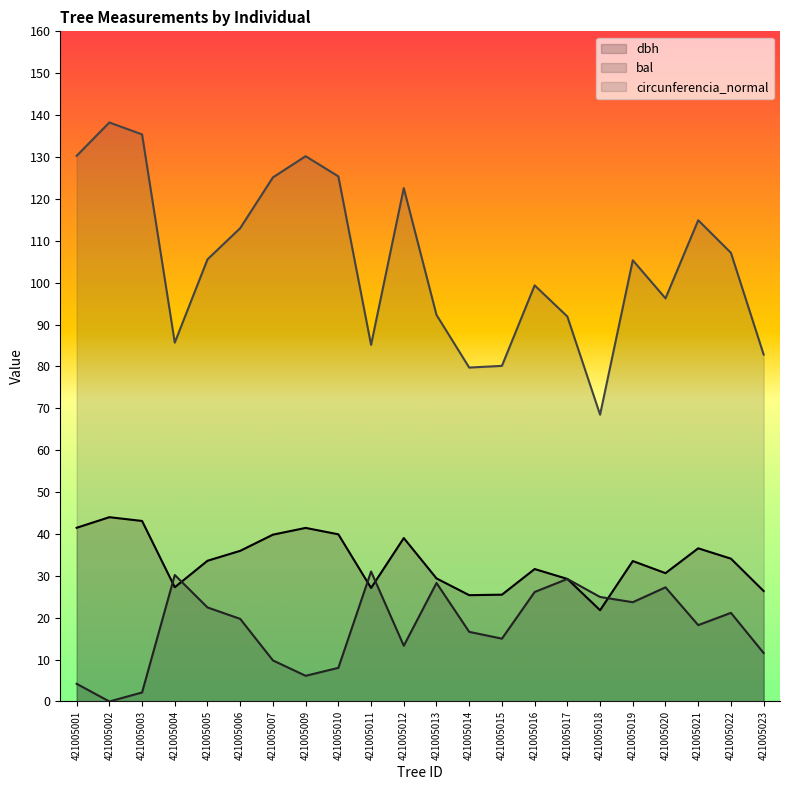

True or false: bal has a value of 0.9 at 421005003.

False